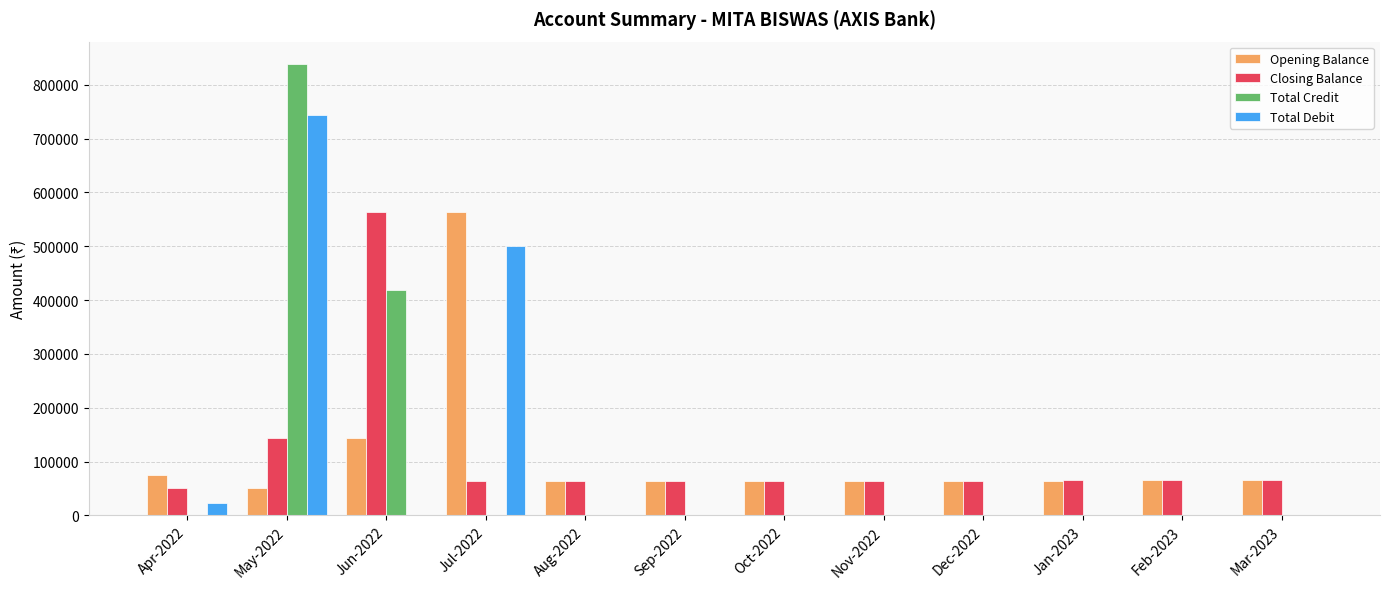

The value of Closing Balance at Aug-2022 is 63117.9. True or false?

True